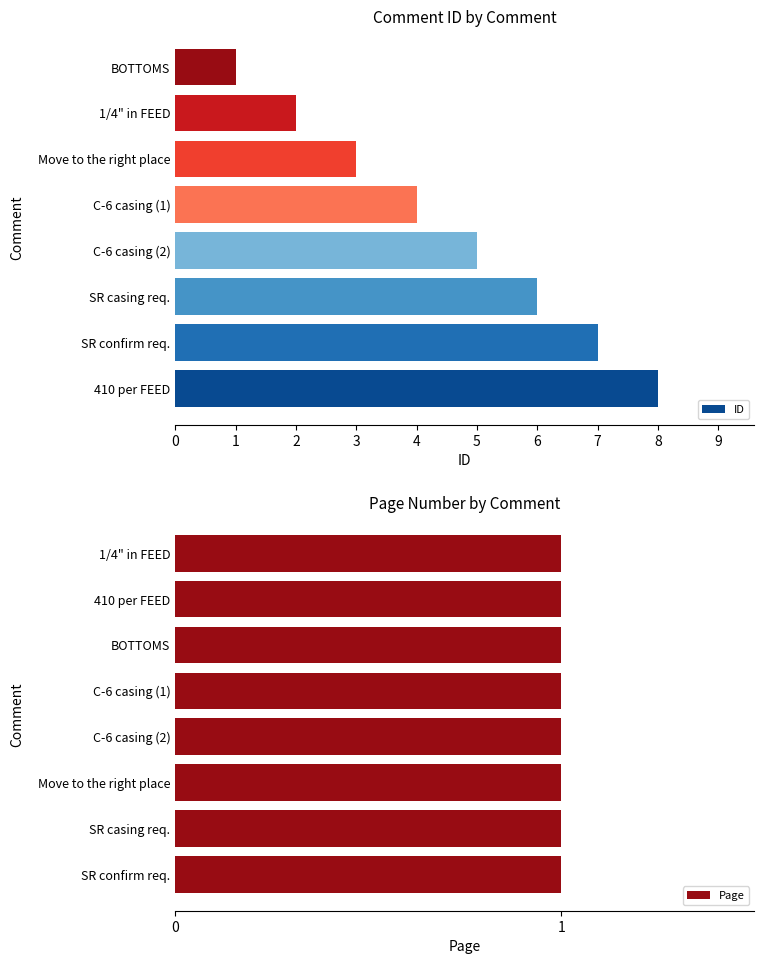

What is the value of the ID bar at the 5th from the left?

4.0